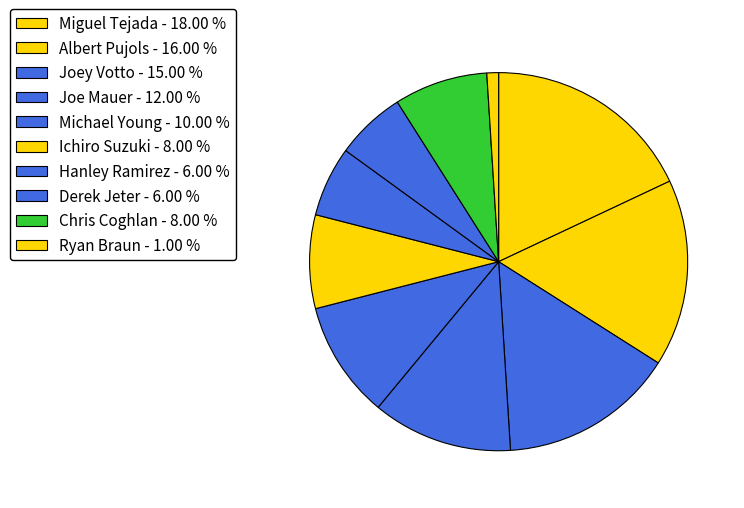

What is the ratio of the value at Miguel Tejada to the value at Michael Young?

1.8